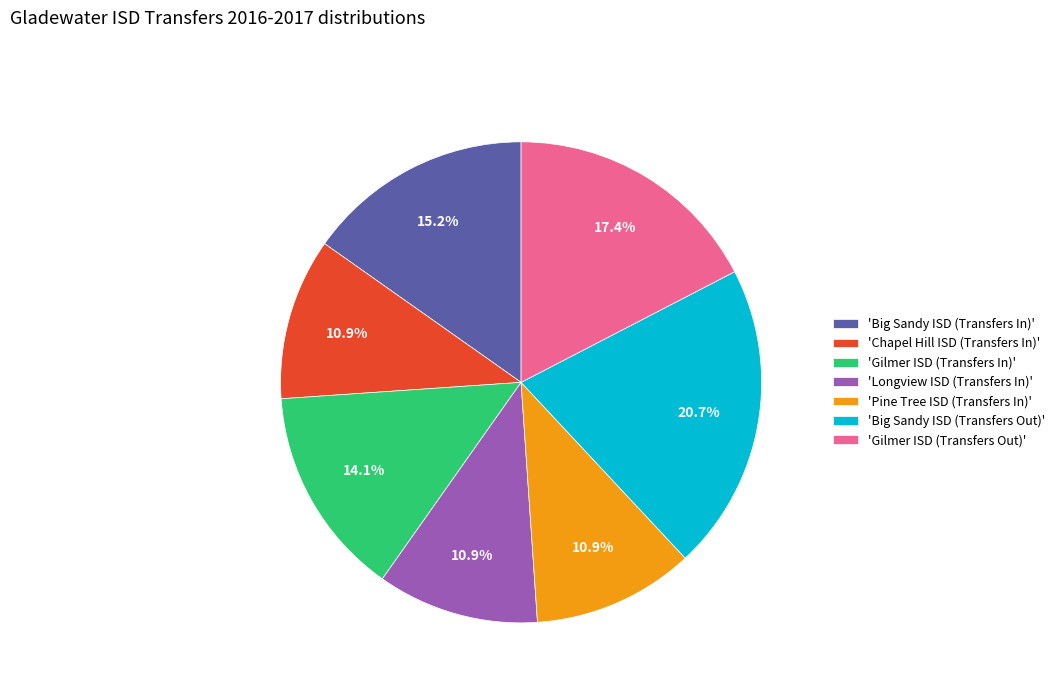

Is there any slice that represents more than half of the pie?

No